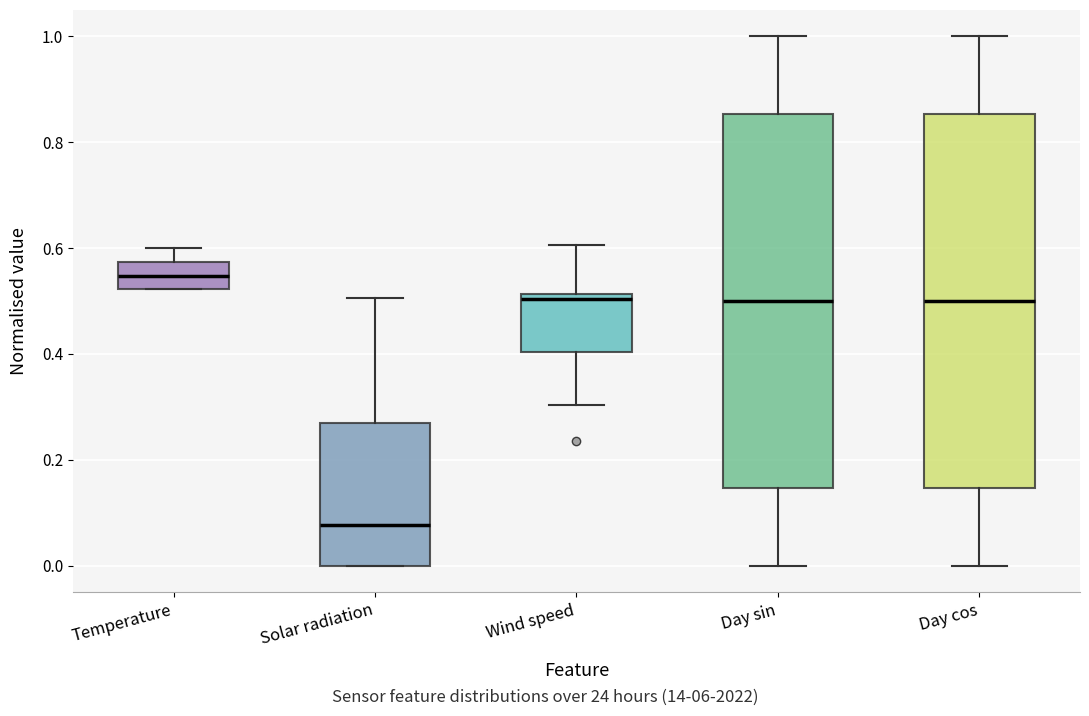

Reading left to right, transcribe this box plot: for each box, give where its median line is, the range the box spans, and where its two whiskers end, as read against the y-axis. The values are not printed on the chart, so give them approximately, as read against the axis.

Temperature: median 0.54, box 0.52 to 0.58, whiskers 0.52 to 0.60
Solar radiation: median 0.08, box 0.00 to 0.28, whiskers 0.00 to 0.50
Wind speed: median 0.50, box 0.40 to 0.52, whiskers 0.30 to 0.60
Day sin: median 0.50, box 0.14 to 0.86, whiskers 0.00 to 1.00
Day cos: median 0.50, box 0.14 to 0.86, whiskers 0.00 to 1.00